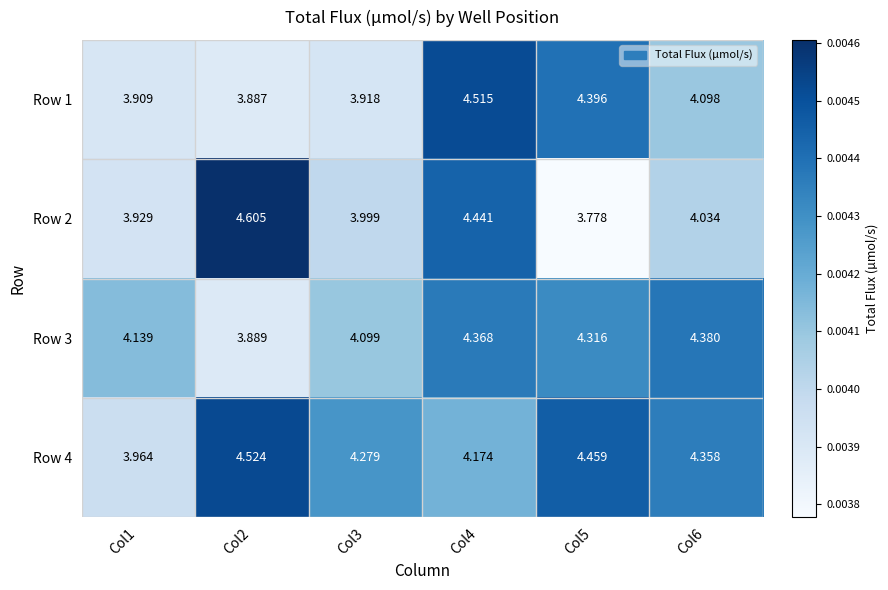

Between Col6 and Col3, which is larger?

Col6